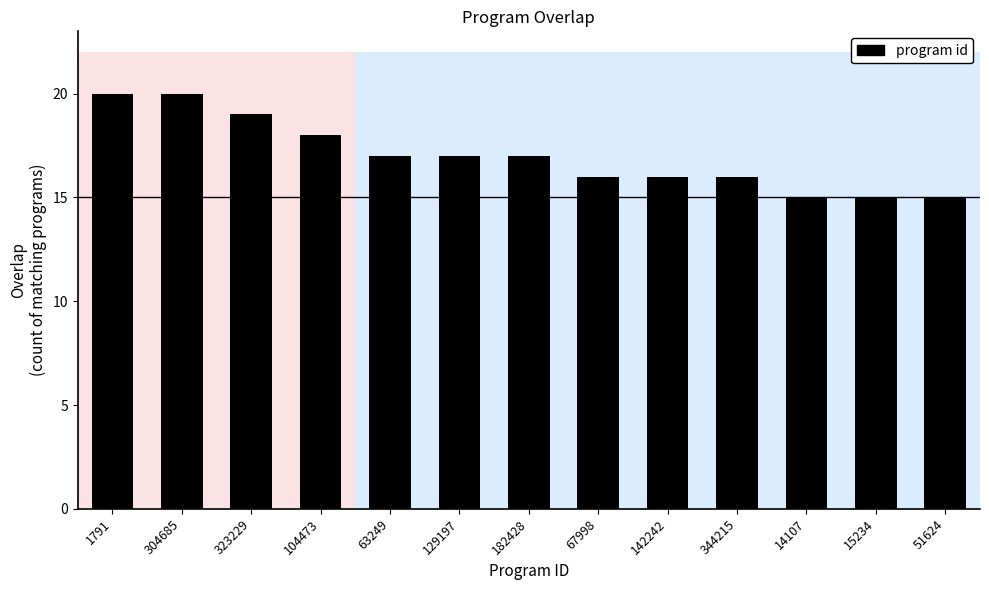

What is the minimum value shown in the chart?

15